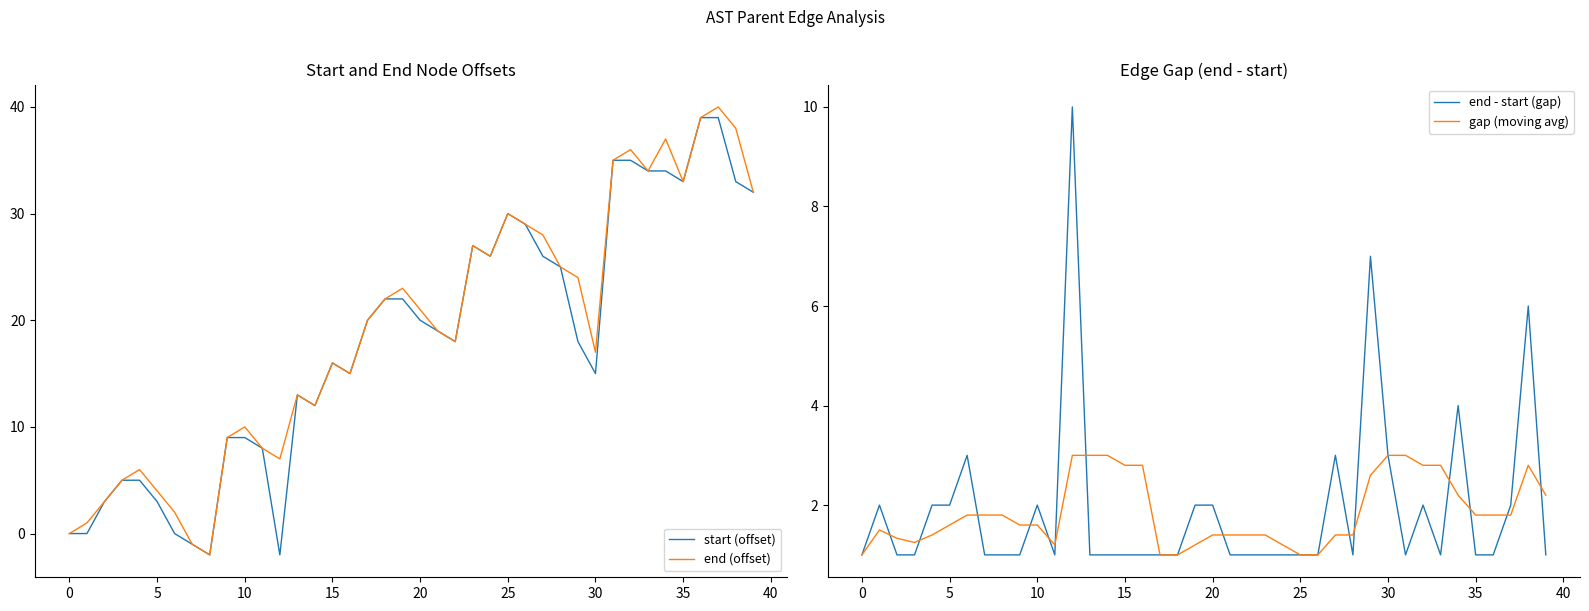

How many values in the end (offset) series exceed 20?

19